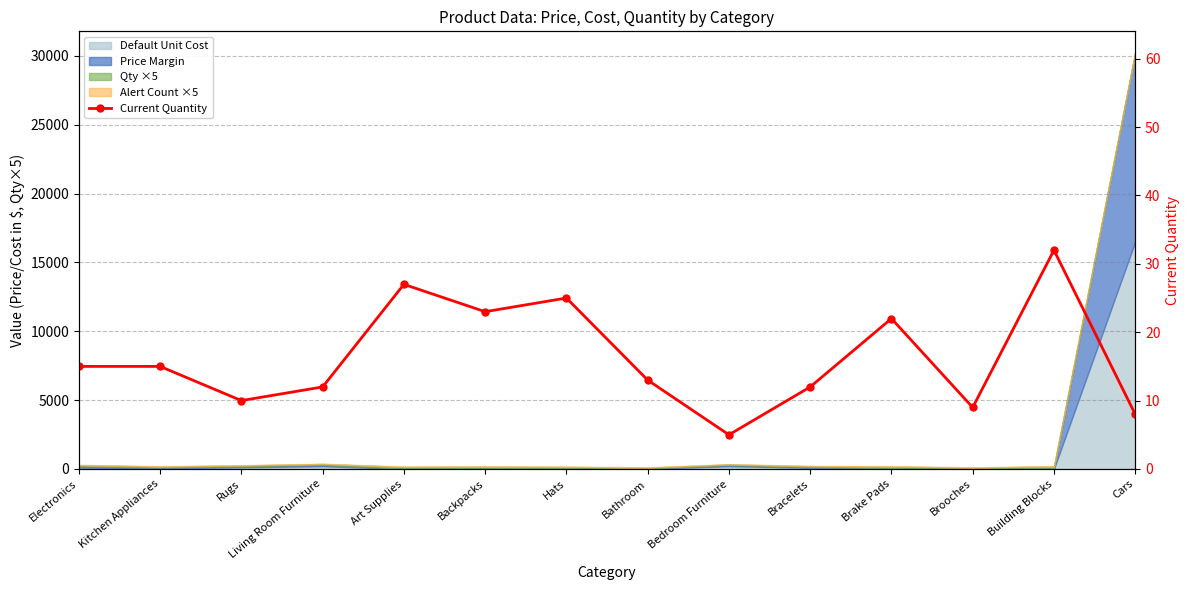

What is the sum of all values?

228